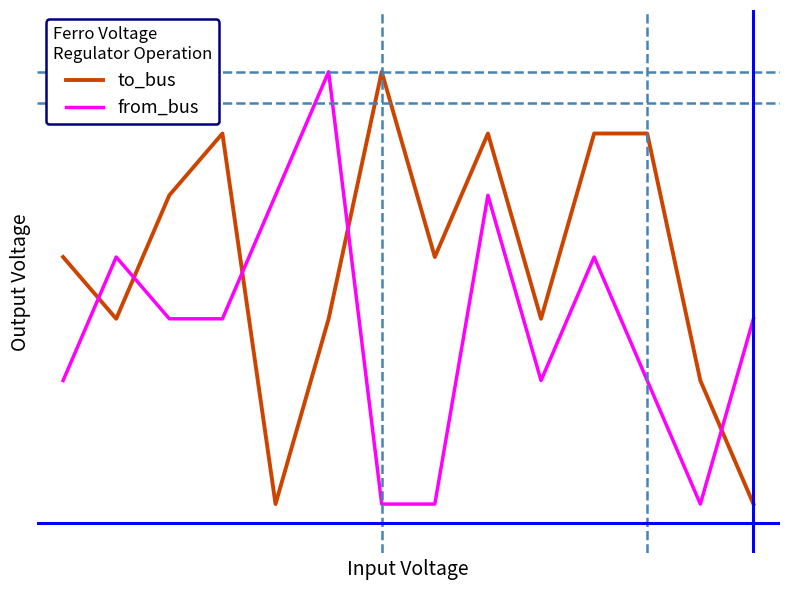

Rank the series by their average value, from highest to lowest.

to_bus, from_bus